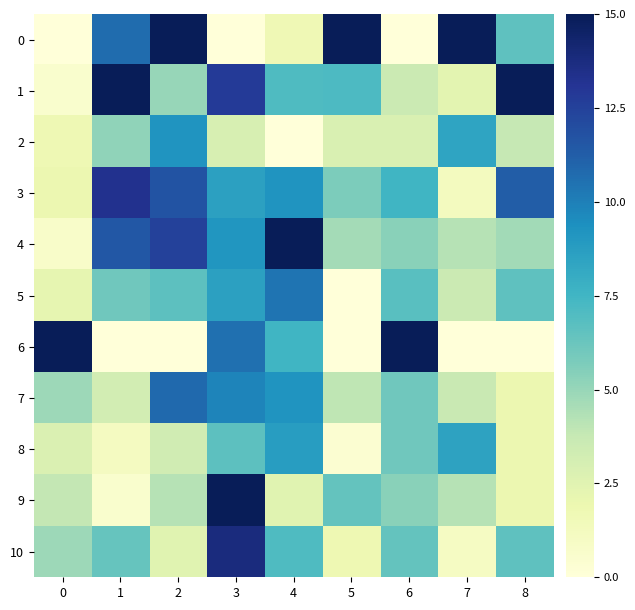

What is the total value across all series at 0?

38.4